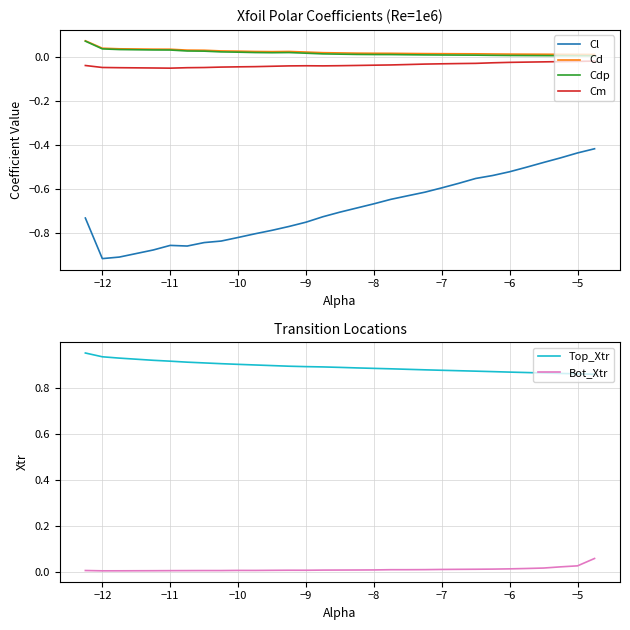

Which series has the largest range (max minus min)?

Cl